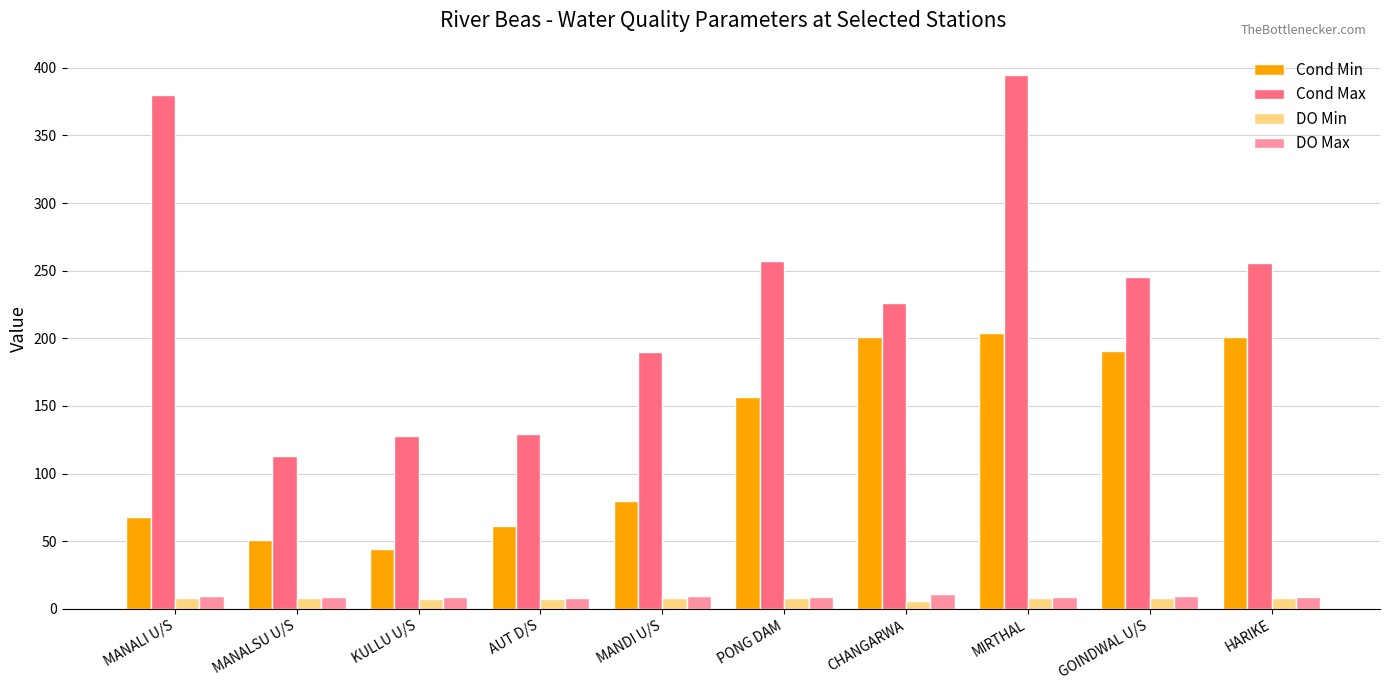

What is the total value across all series at MANALI U/S?

465.0